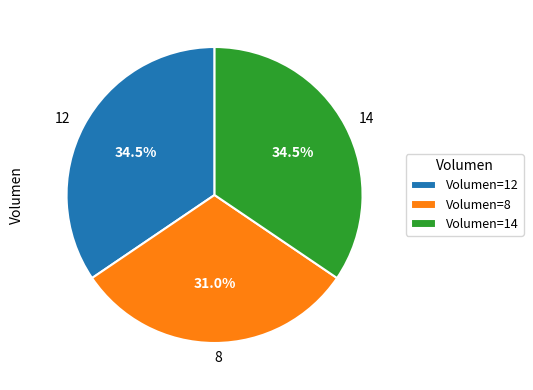

What is the total percentage of 14 and 8?

65.5%